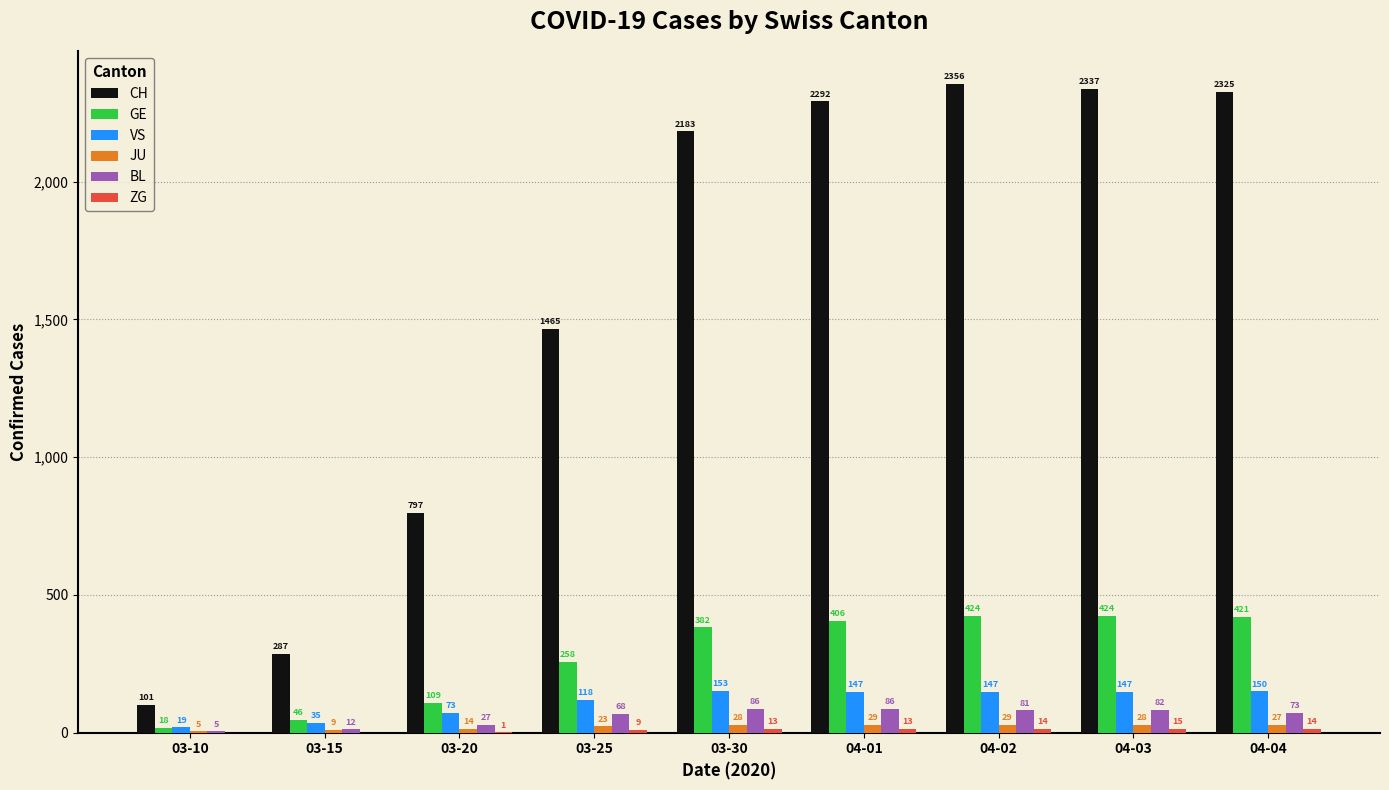

Which series has the largest total across all categories?

CH